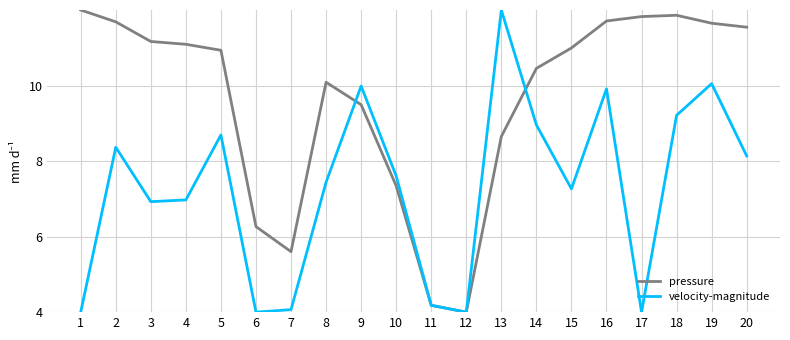

At which label is velocity-magnitude closest to 8?

20